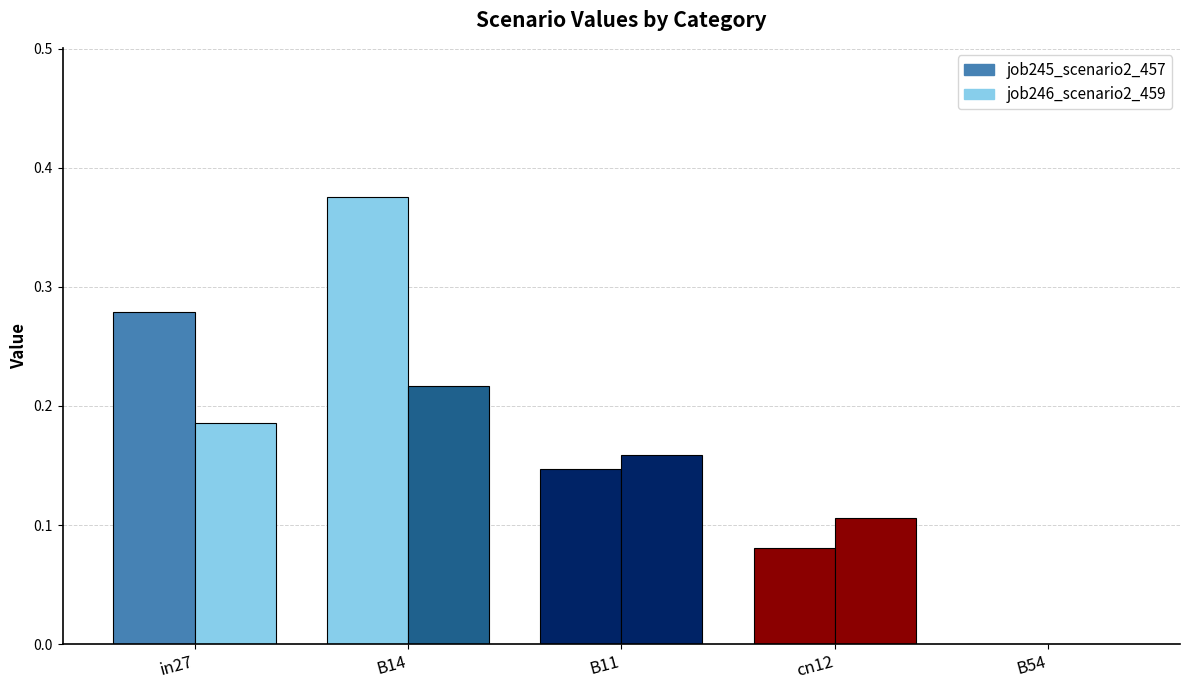

Reading left to right, what are all the values shown in this chart?

job245_scenario2_457: in27=0.3	B14=0.4	B11=0.1	cn12=0.1	B54=0.0
job246_scenario2_459: in27=0.2	B14=0.2	B11=0.2	cn12=0.1	B54=0.0